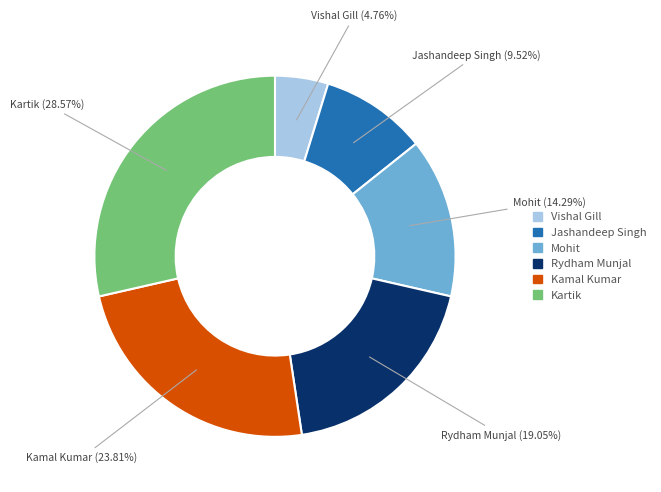

How much of the chart is everything except Jashandeep Singh?

90.5%